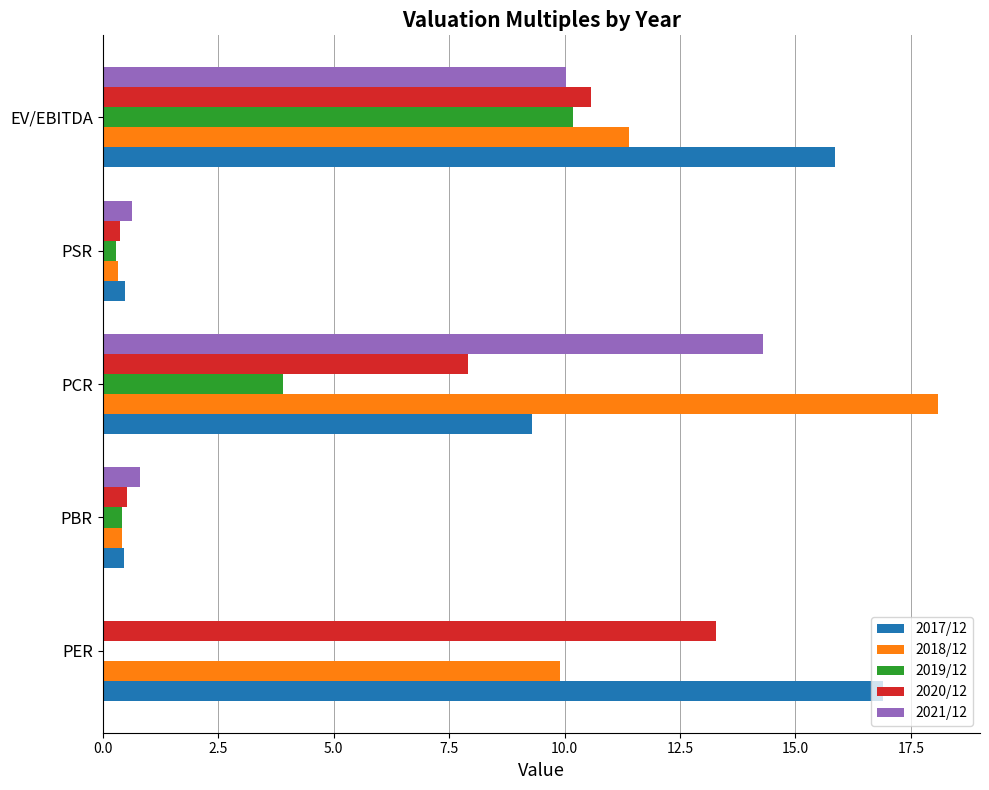

The value of 2017/12 at PER is 16.9. True or false?

True